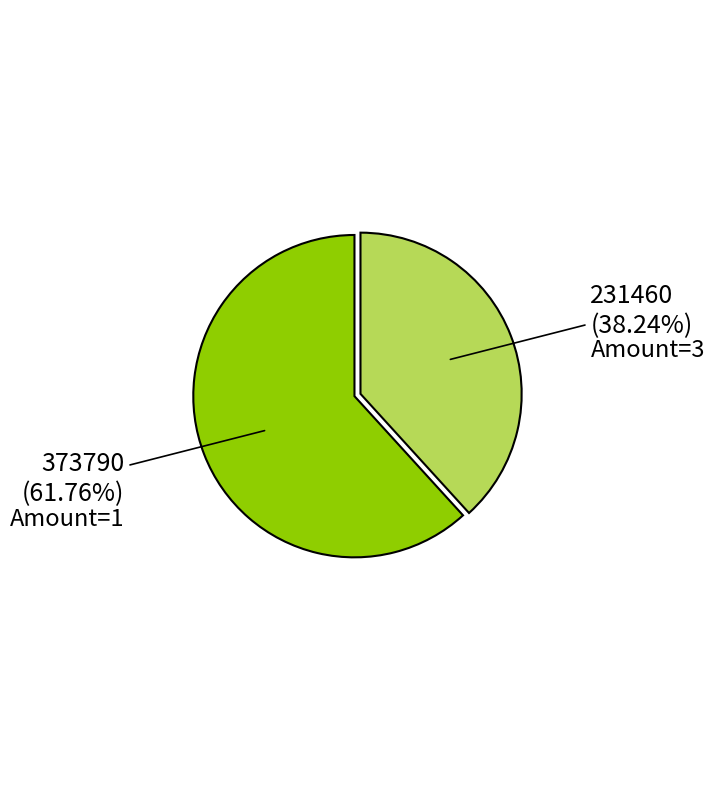

Is there a majority slice in this chart?

Yes